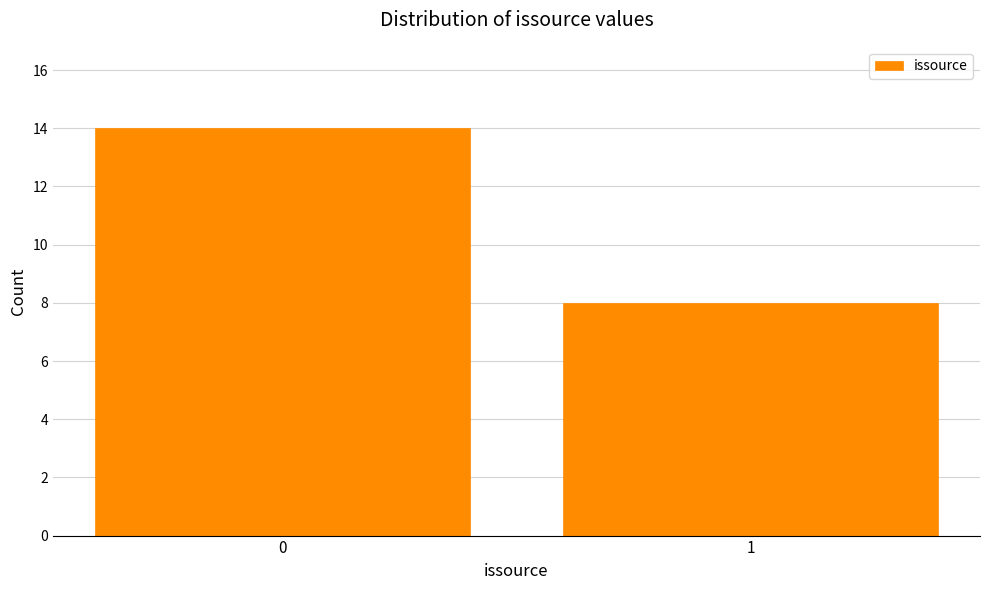

Reading left to right, list all the values displayed in this chart.

0=14	1=8